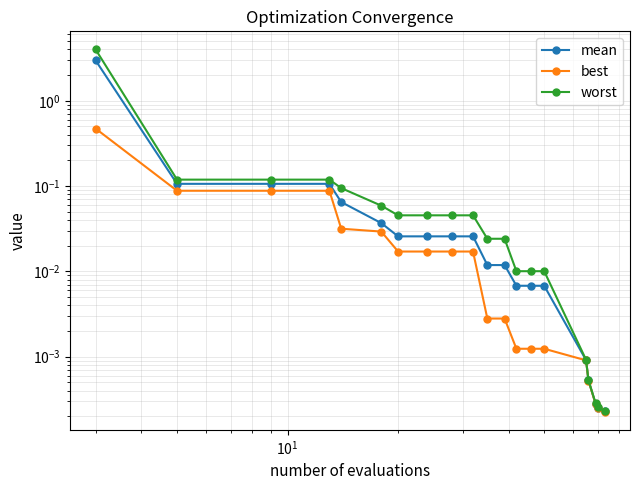

Rank the series by their maximum value, from highest to lowest.

worst, mean, best